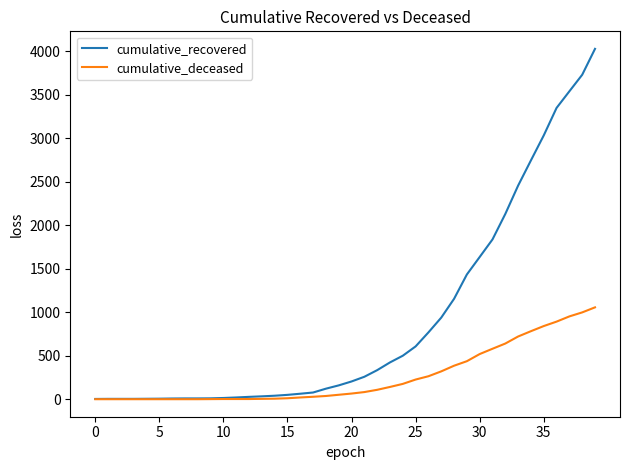

List the series in order of their peak value, lowest first.

cumulative_deceased, cumulative_recovered